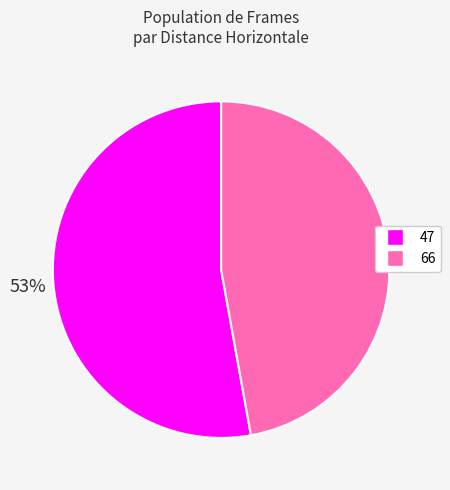

How many slices are in this pie chart?

2